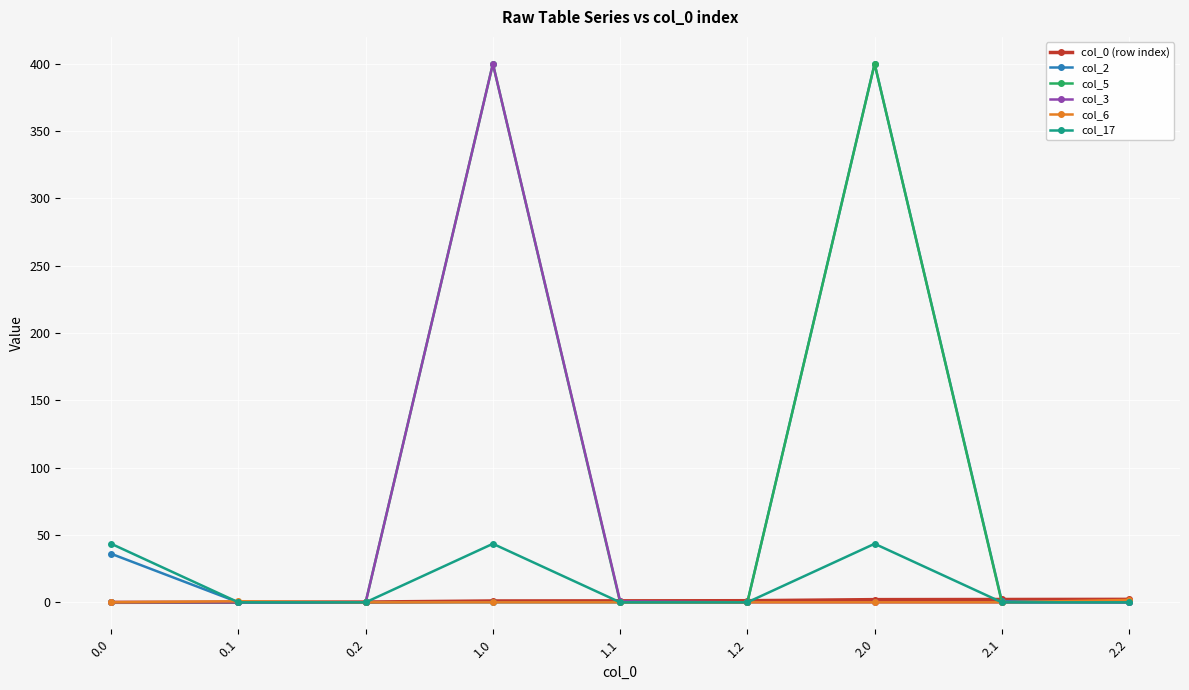

What is the spread (max minus min) of values at 0.0?

43.5